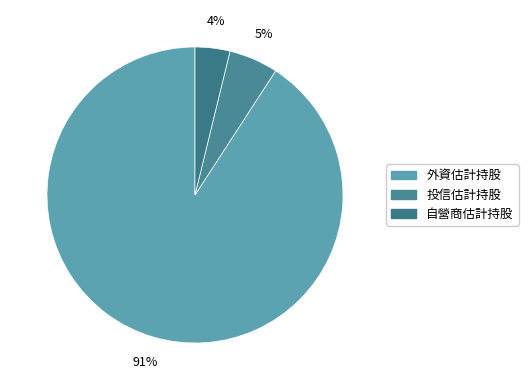

True or false: 投信估計持股 accounts for 5% of the total.

True